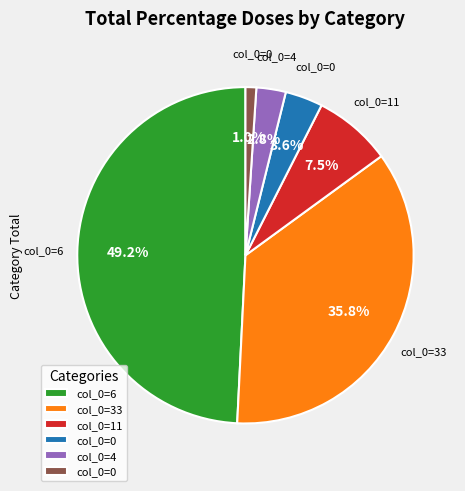

Is there any slice that represents more than half of the pie?

No